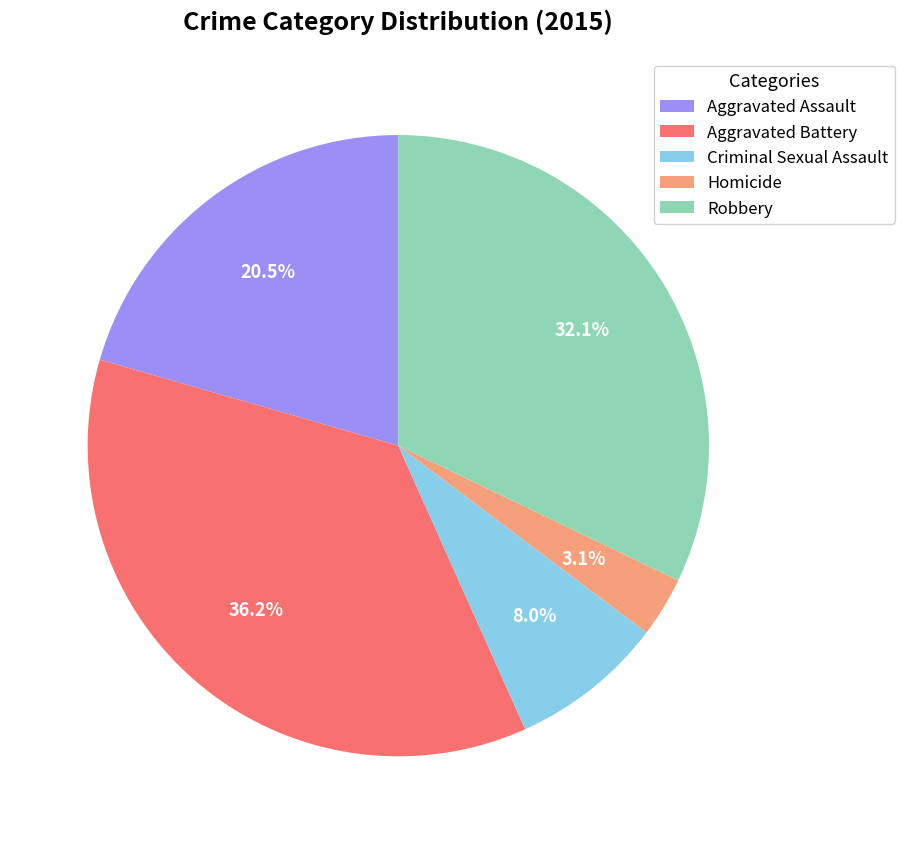

To the nearest percent, what portion does Aggravated Battery represent?

36%